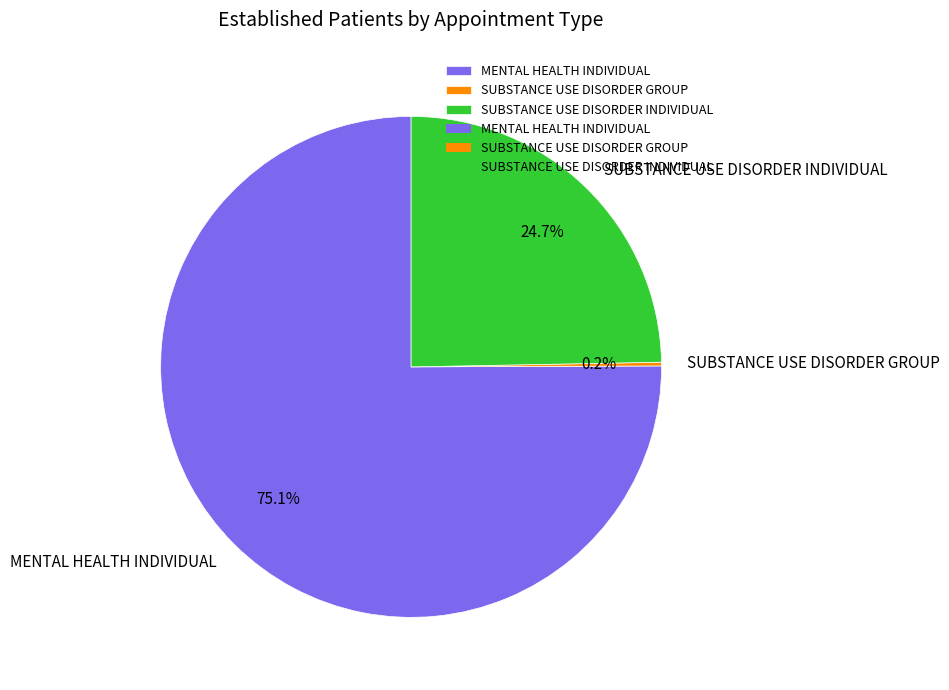

Approximately how many times larger is the value at MENTAL HEALTH INDIVIDUAL compared to SUBSTANCE USE DISORDER INDIVIDUAL?

3.0